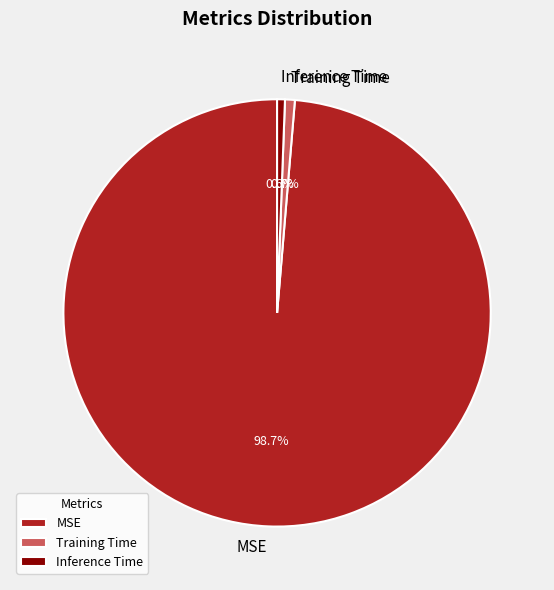

True or false: Training Time accounts for 11% of the total.

False